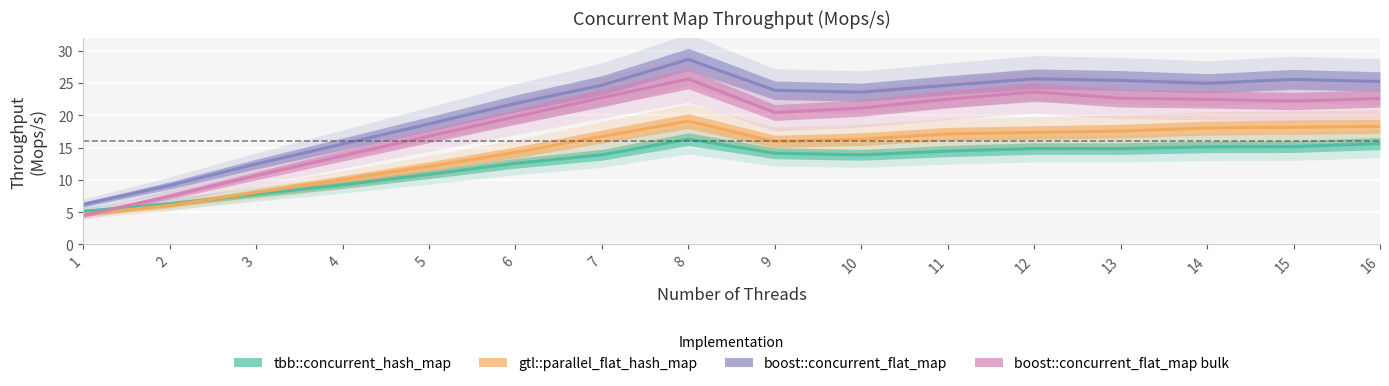

What is the value of the gtl::parallel_flat_hash_map point at the 15th from the left?

18.1